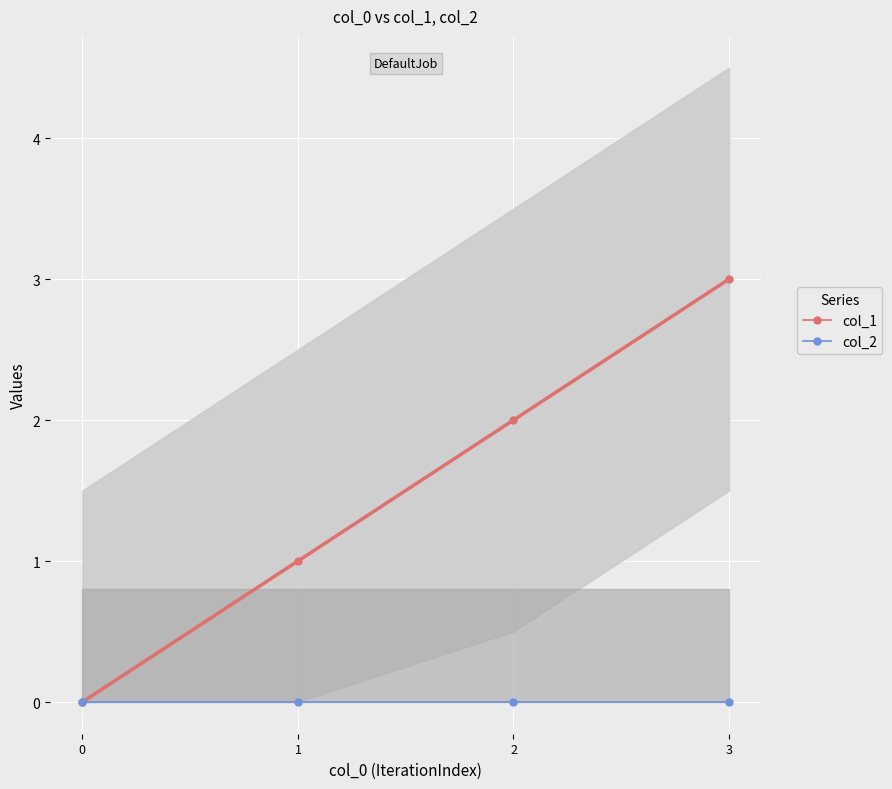

What is the total value across all series at 3?

3